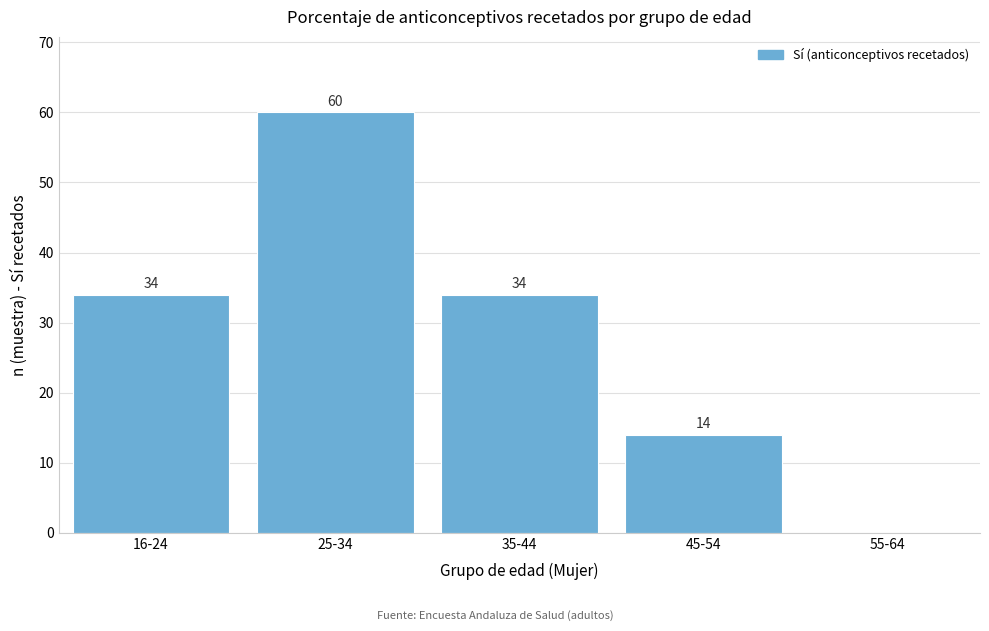

Reading right to left, list all the values displayed in this chart.

55-64=0	45-54=14	35-44=34	25-34=60	16-24=34